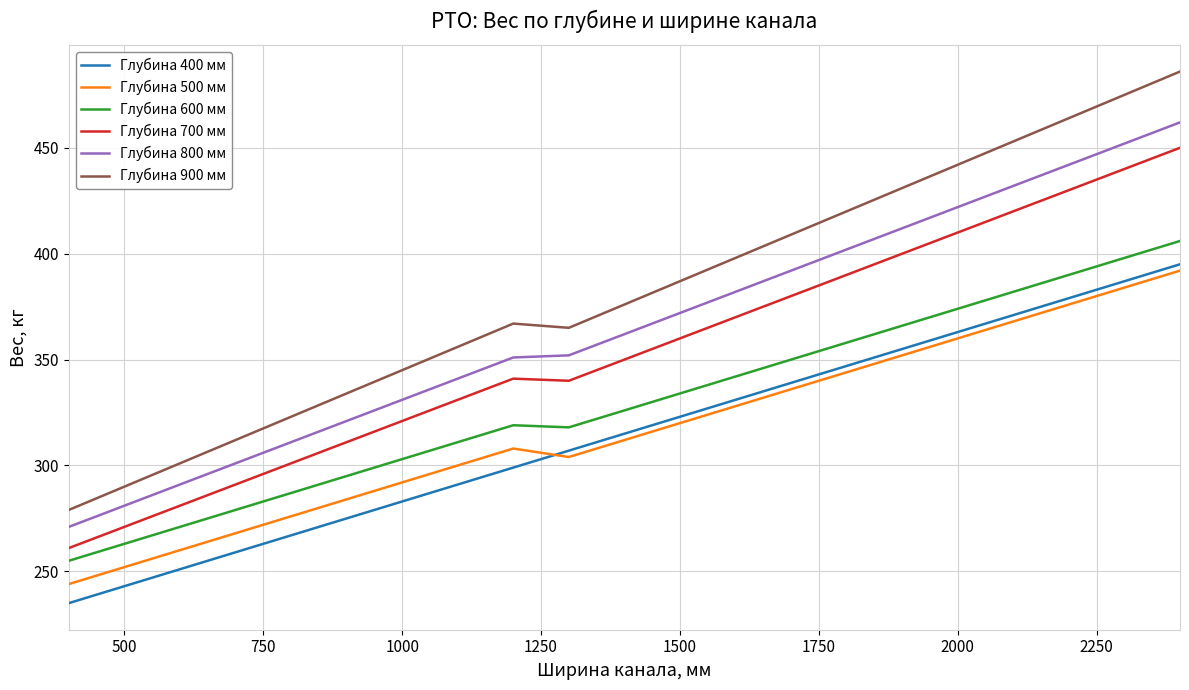

Which series has the largest total across all categories?

Глубина 900 мм